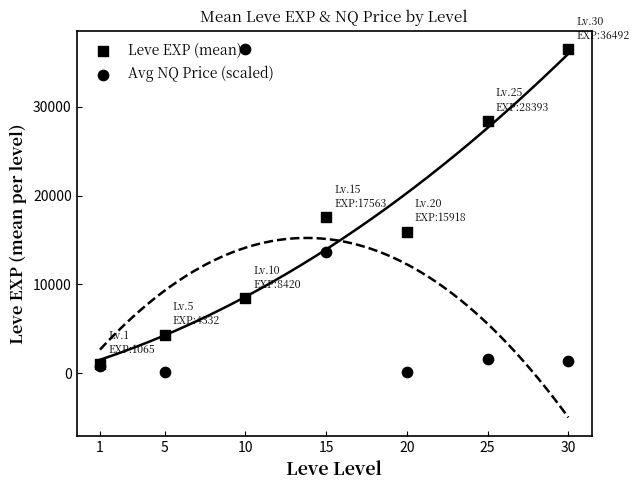

Which series has the largest total across all categories?

Leve EXP (mean)